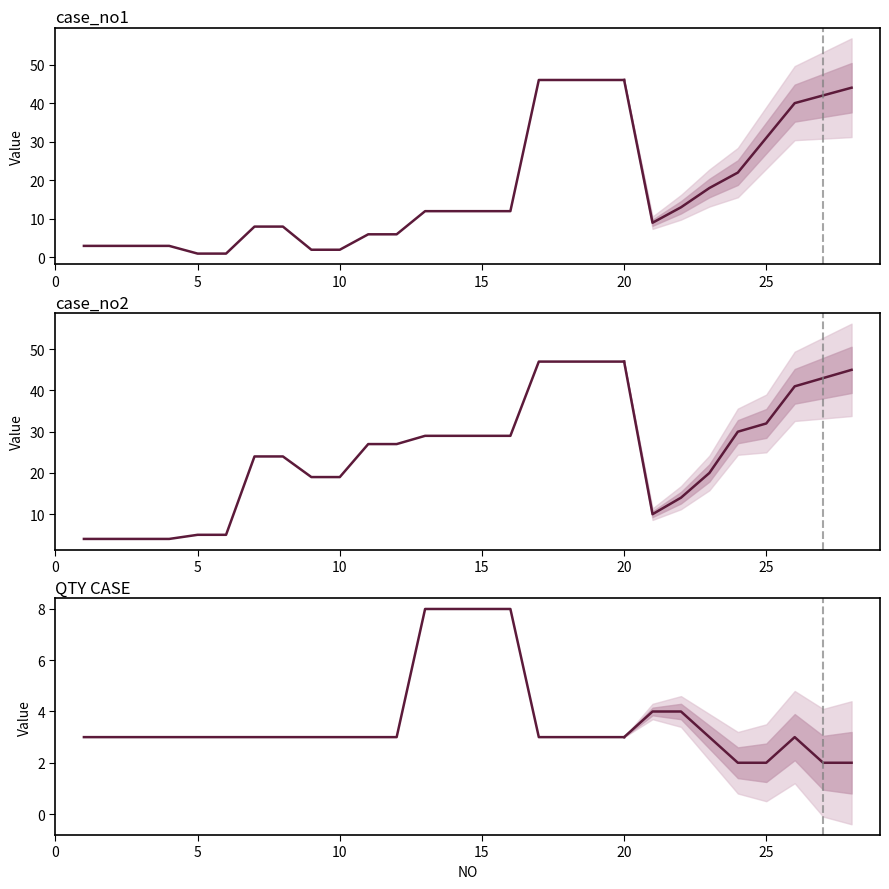

Reading right to left, extract all data points from this chart.

case_no1: 46	46	46	46	12	12	12	12	6	6	2	2	8	8	1	1	3	3	3	3
case_no2: 47	47	47	47	29	29	29	29	27	27	19	19	24	24	5	5	4	4	4	4
QTY CASE: 3	3	3	3	8	8	8	8	3	3	3	3	3	3	3	3	3	3	3	3